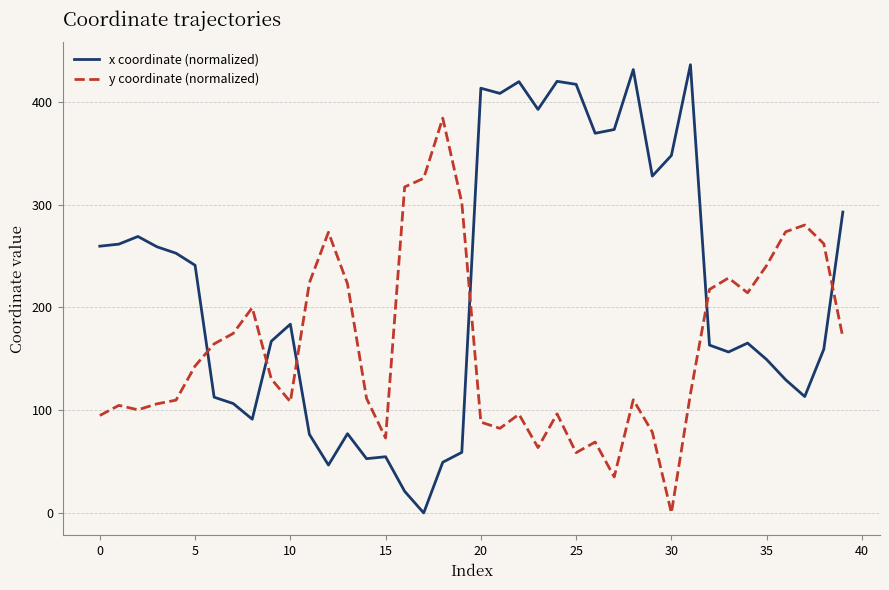

True or false: y coordinate (normalized) has more than 0 points higher than both neighbors.

True